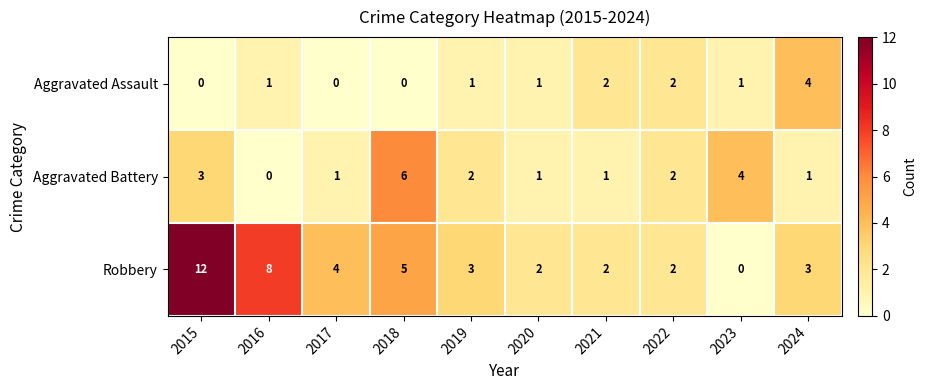

How many distinct data groups are displayed?

3